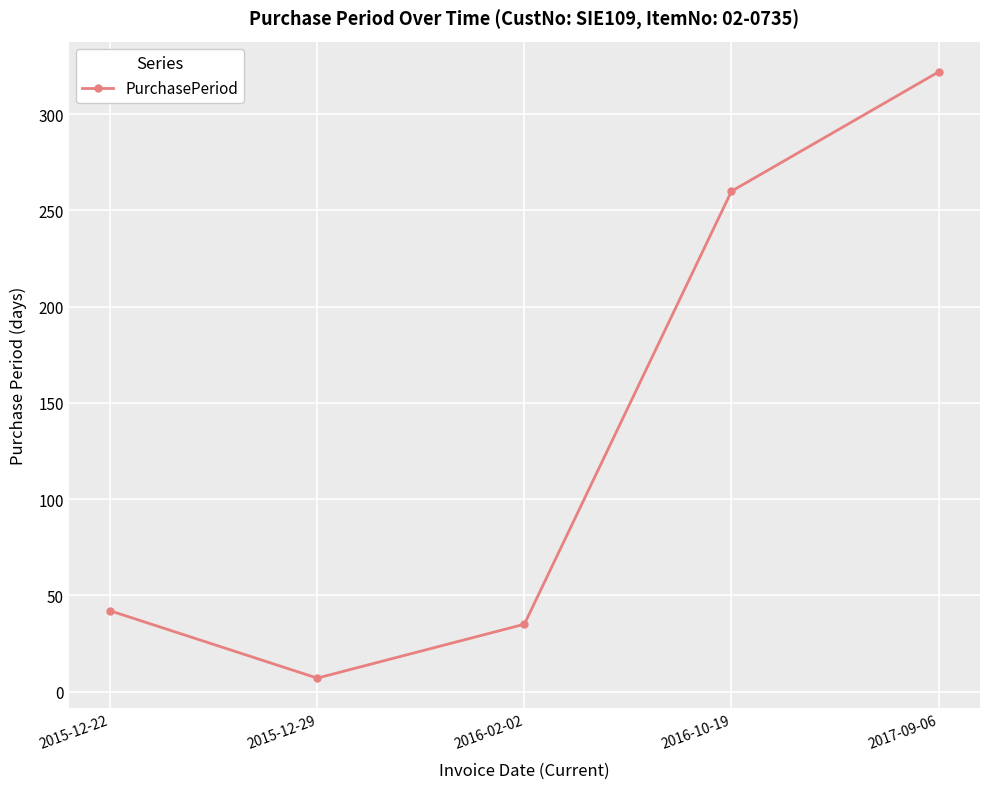

What position from the right is 2016-02-02?

3